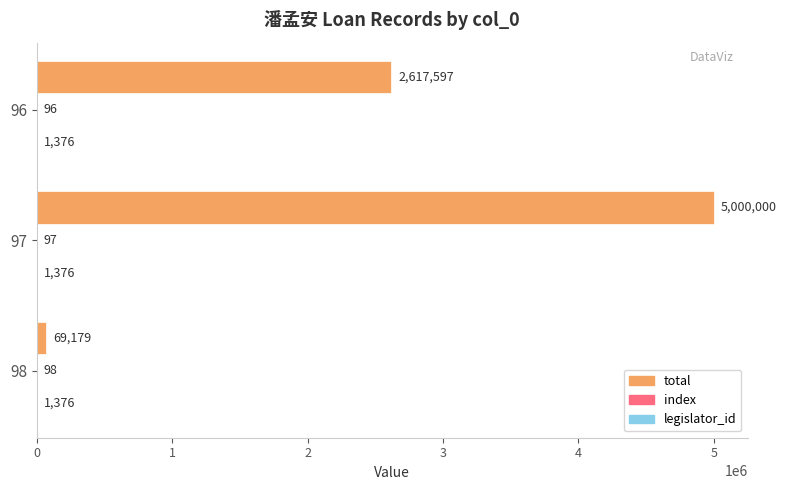

At which label is total closest to 2534589?

96